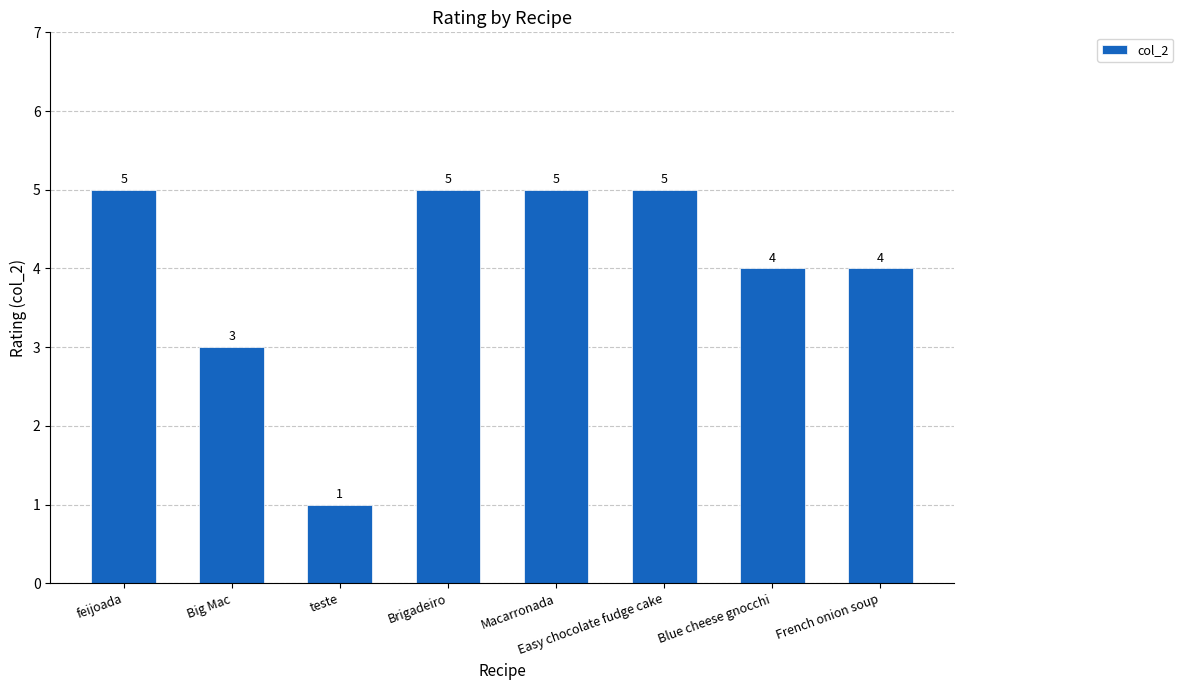

At which label is the value closest to 3?

Big Mac